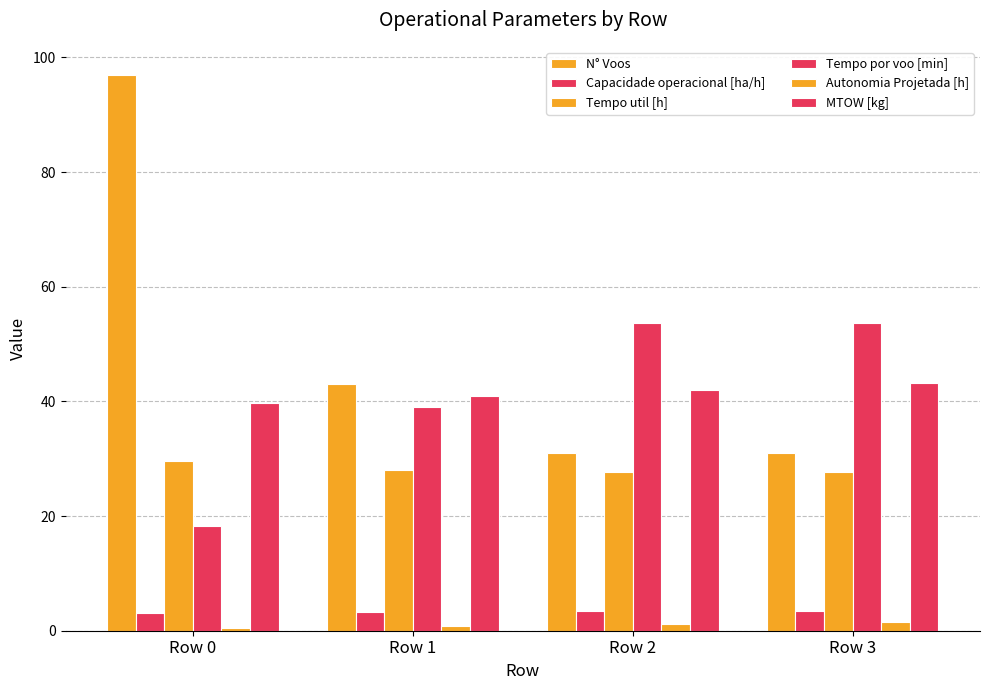

Reading right to left, transcribe all the data shown in this chart.

N° Voos: 31.0	31.0	43.0	97.0
Capacidade operacional [ha/h]: 3.4	3.4	3.3	3.1
Tempo util [h]: 27.7	27.7	28.0	29.6
Tempo por voo [min]: 53.7	53.7	39.1	18.3
Autonomia Projetada [h]: 1.6	1.2	0.8	0.4
MTOW [kg]: 43.1	42.0	40.9	39.8